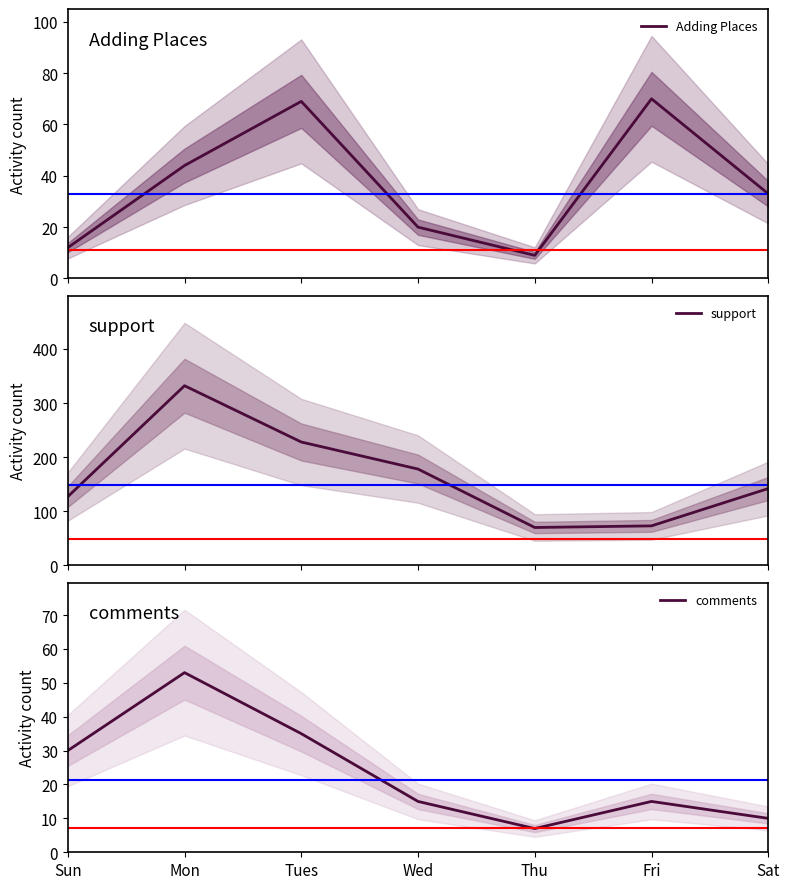

True or false: comments and support intersect in this chart.

False